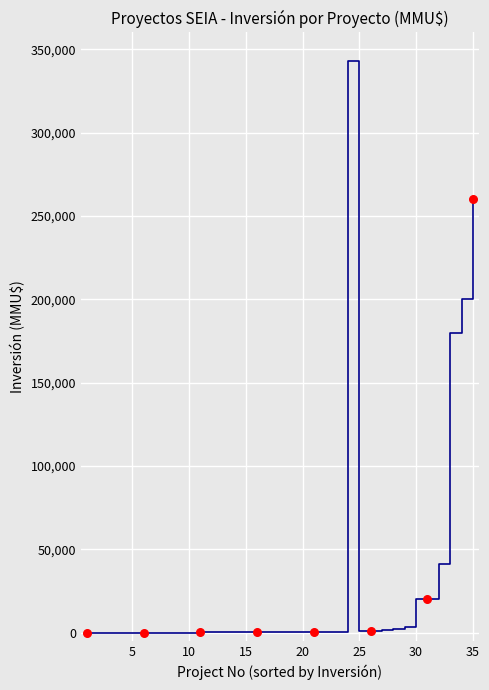

What is the difference between the maximum and minimum values?

343000